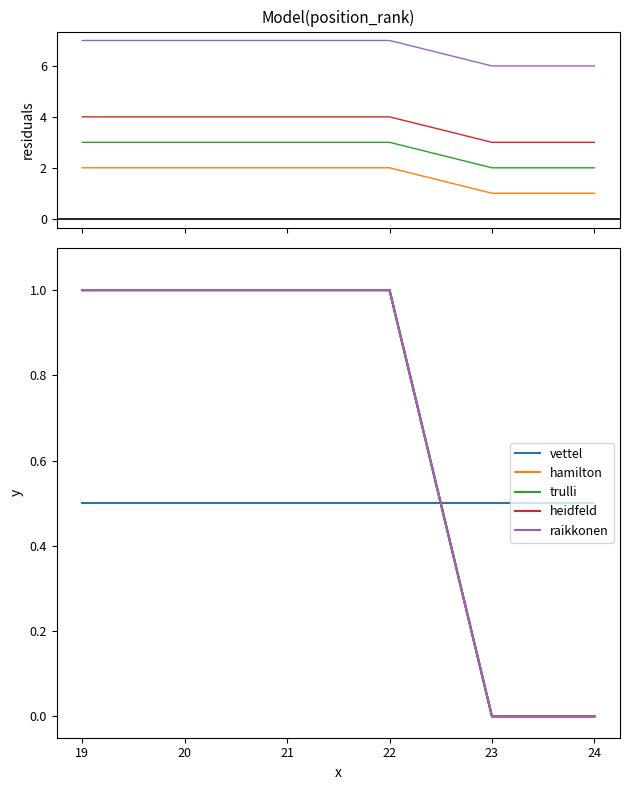

Rank the categories by hamilton value from lowest to highest.

23, 24, 19, 20, 21, 22